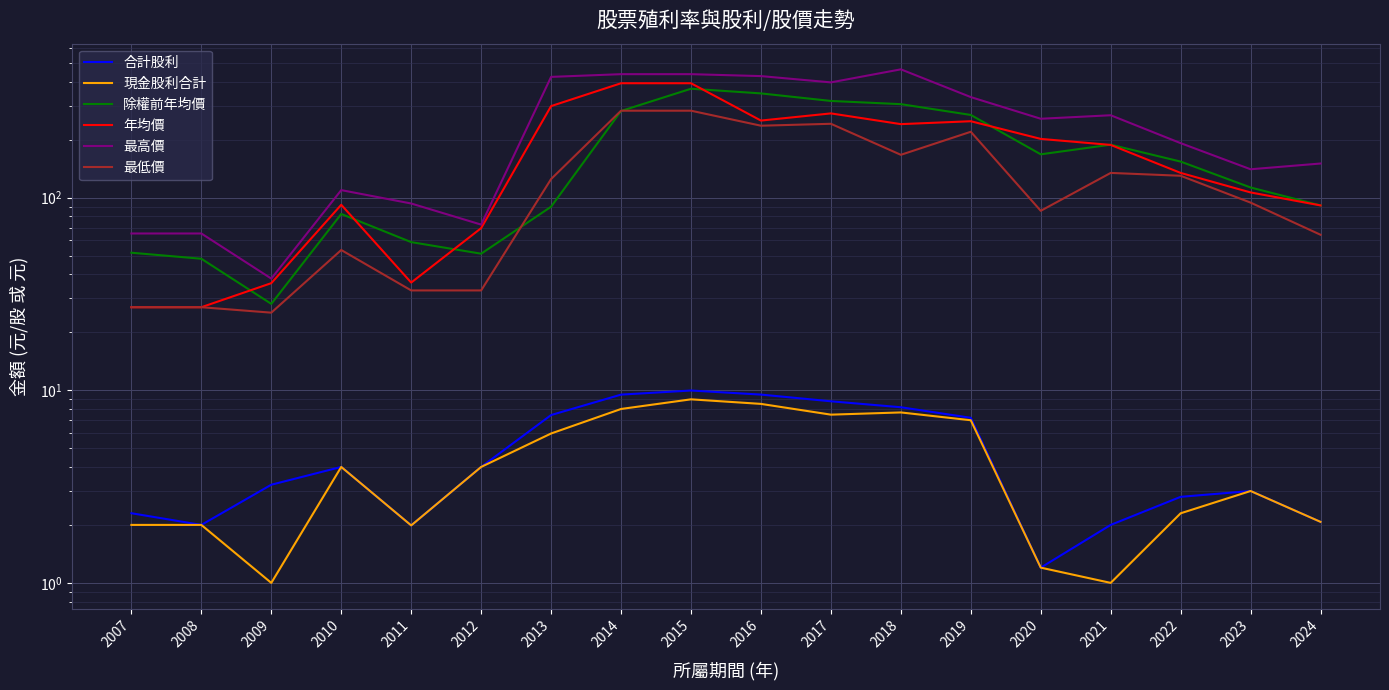

Read the 現金股利合計 value at 2008.

2.0